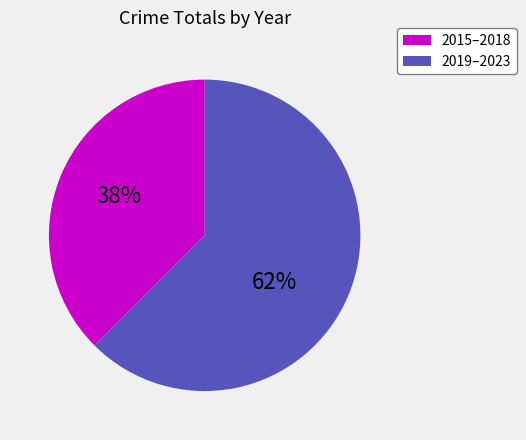

Do 2015–2018 and 2019–2023 together represent more than half of the pie?

Yes